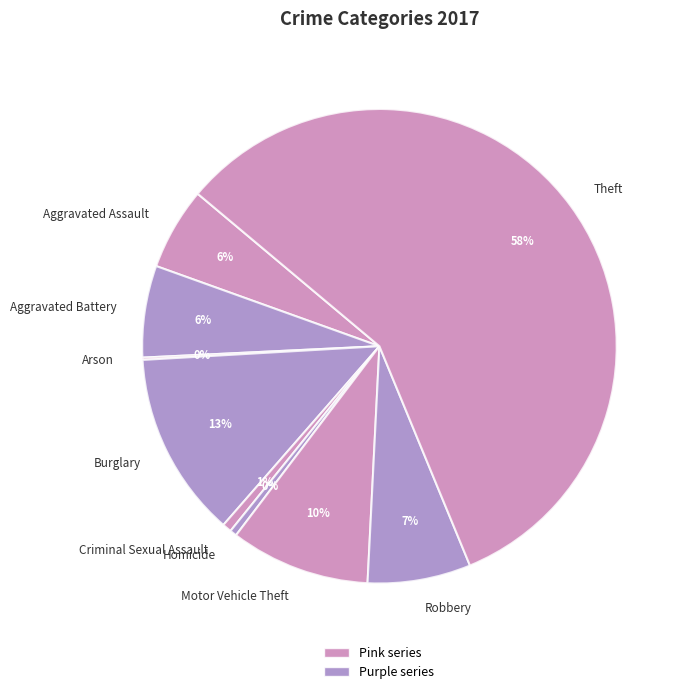

Is the sum of Criminal Sexual Assault and Robbery greater than half?

No